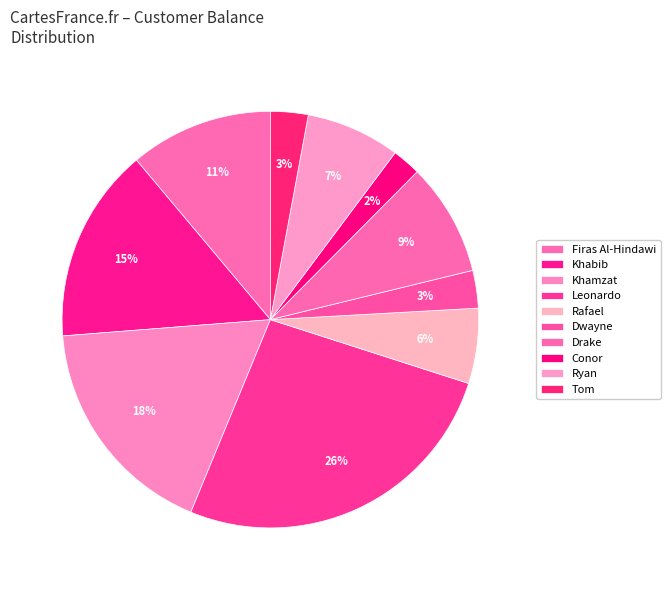

What percentage is the Tom slice, to the nearest percent?

3%